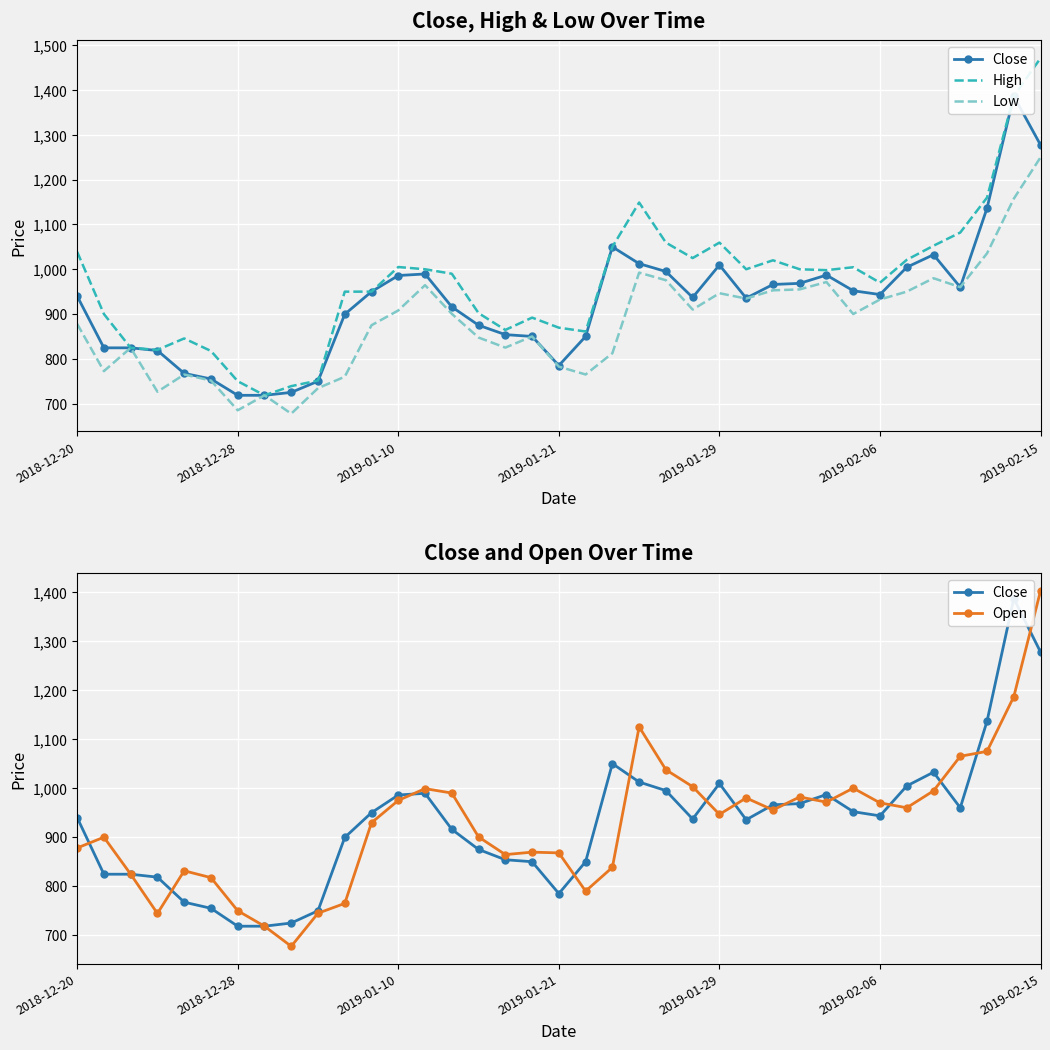

What is the lowest value of the Open series?

677.5